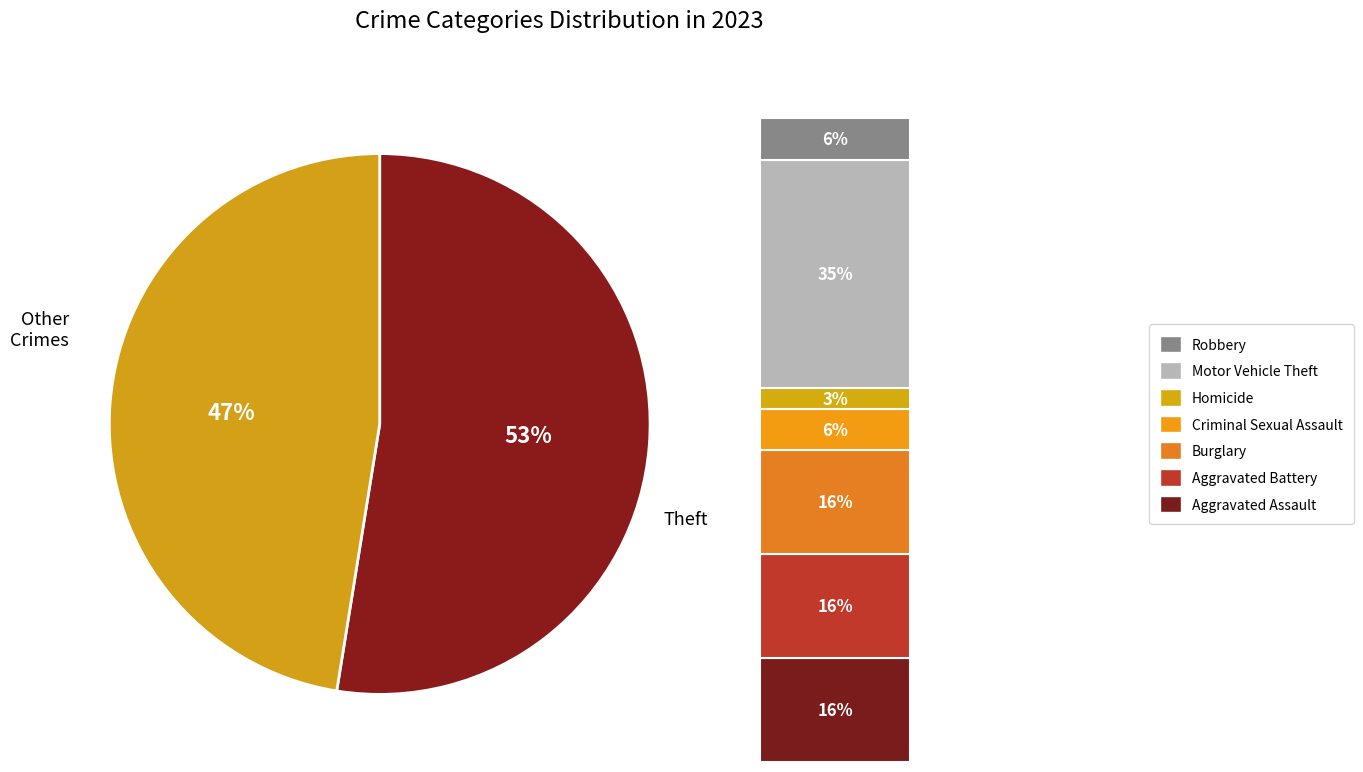

Which has a higher value, Theft or Motor Vehicle Theft?

Theft